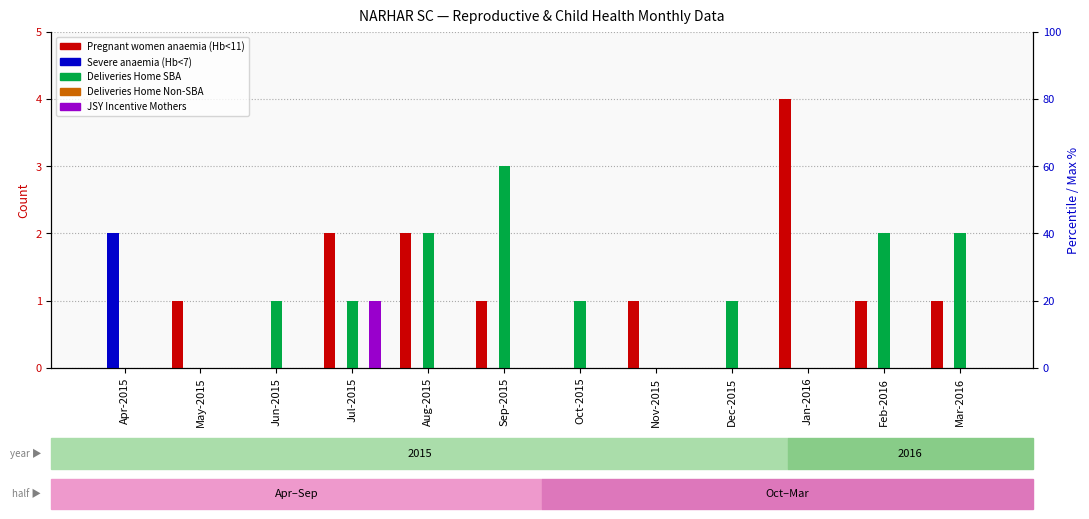

At how many categories does at least one series exceed 2?

2